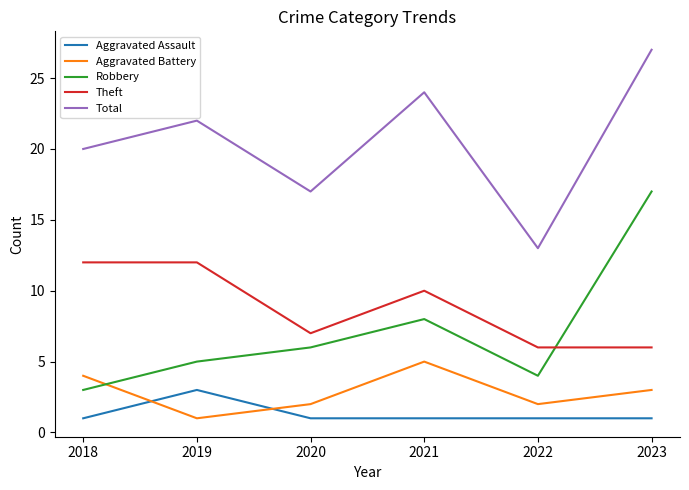

At which category does Aggravated Battery reach its first local valley?

2019